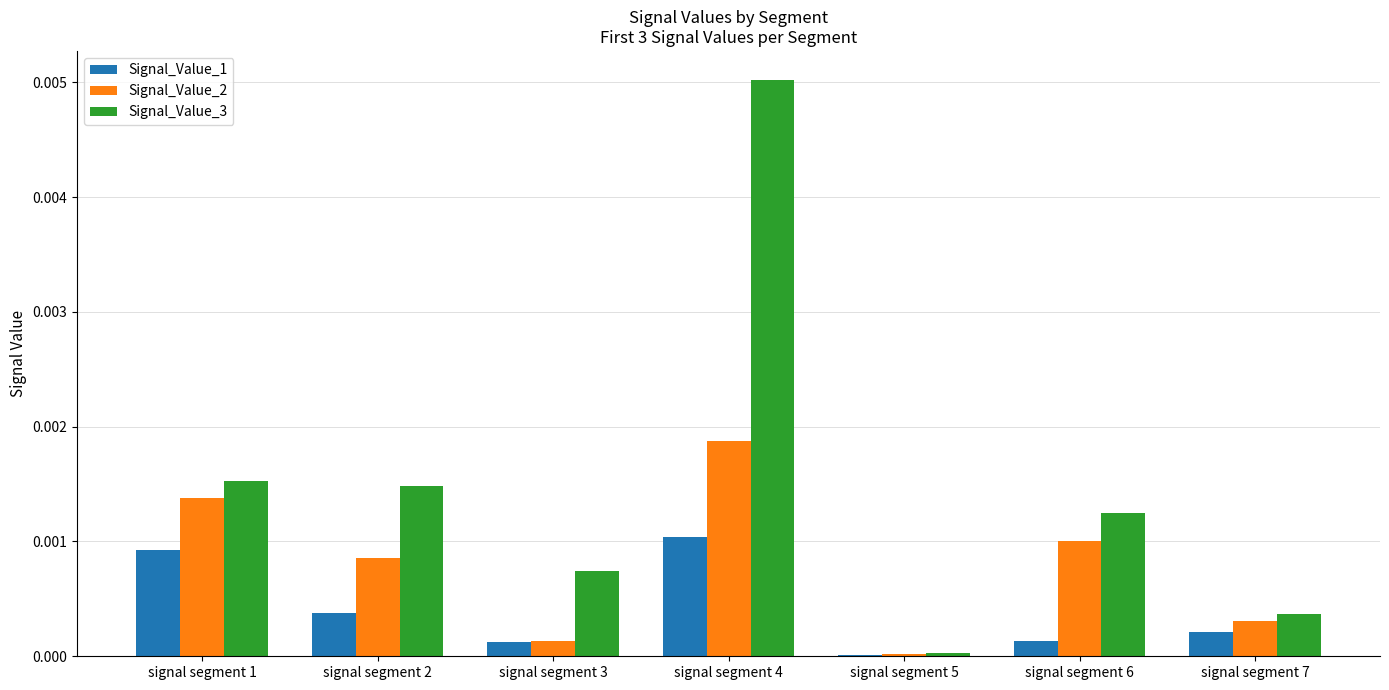

Which series has the largest total across all categories?

Signal_Value_3